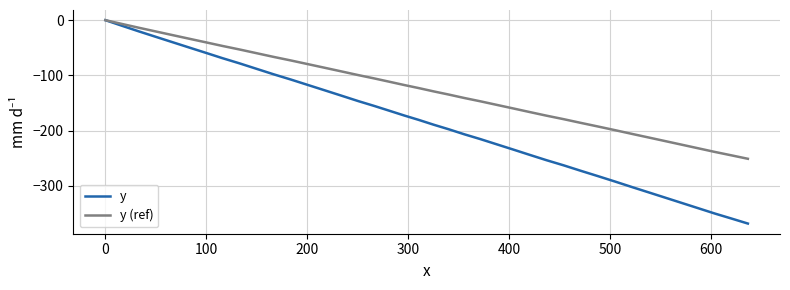

Which series has the widest spread of values?

y